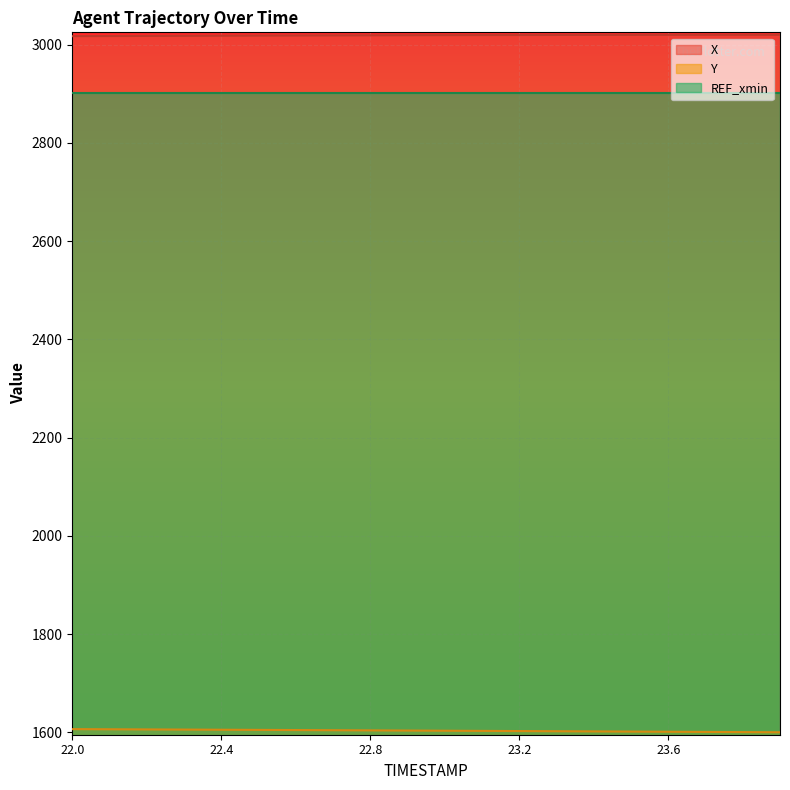

List the labels in order of X value, smallest first.

22.0, 22.1, 22.2, 22.3, 22.4, 22.5, 22.6, 22.7, 22.8, 22.9, 23.0, 23.1, 23.2, 23.3, 23.4, 23.5, 23.6, 23.7, 23.8, 23.9